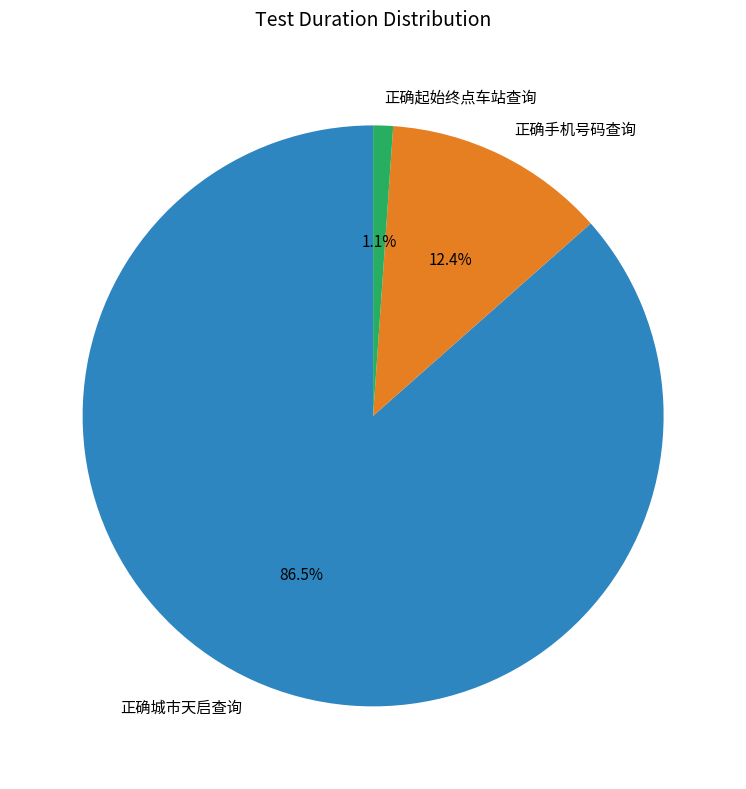

Does 正确城市天启查询 represent more than half of the total?

Yes